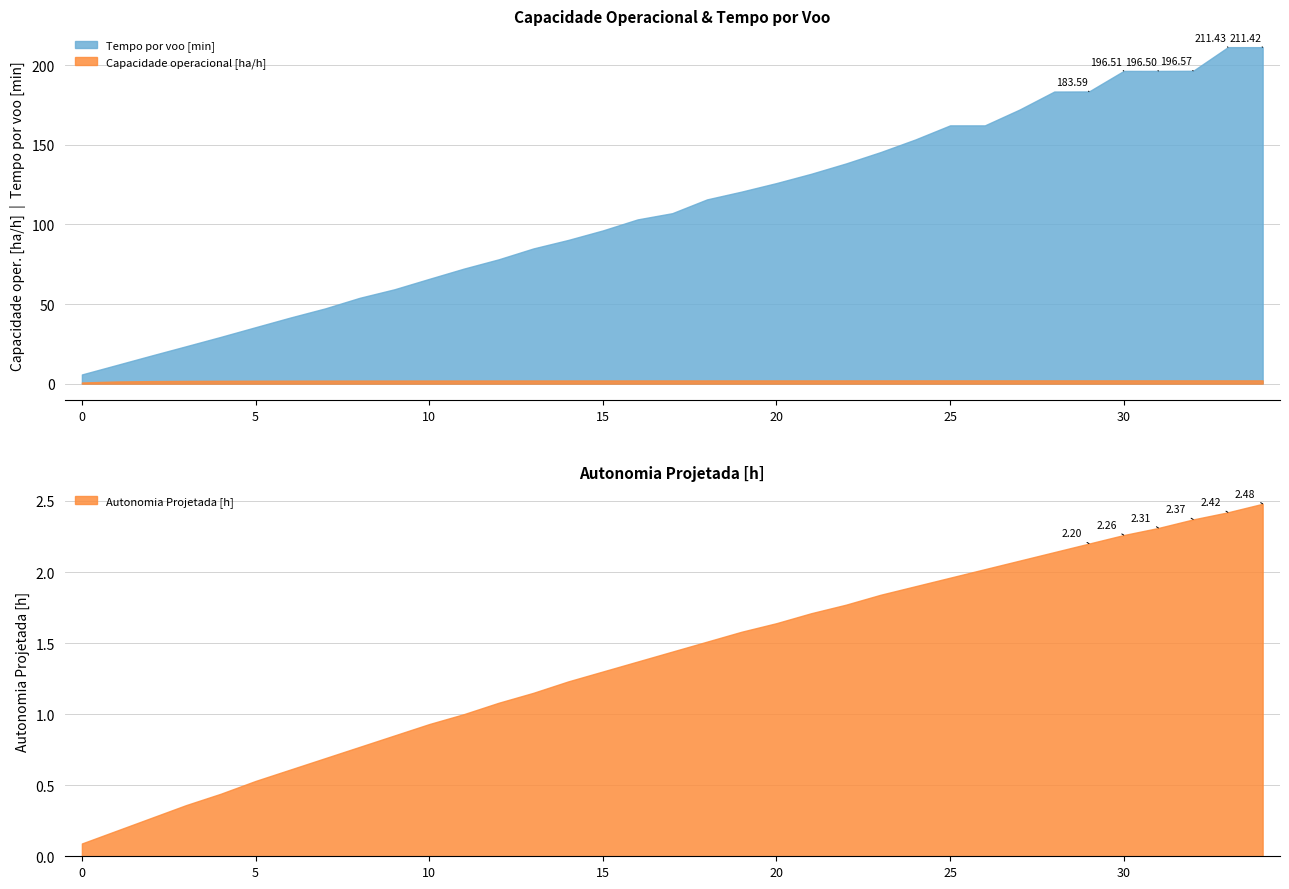

Reading left to right, transcribe all the data shown in this chart.

Capacidade operacional [ha/h]: 0=0.7	1=1.3	2=1.6	3=1.7	4=1.8	5=1.8	6=1.9	7=1.9	8=1.9	9=1.9	10=1.9	11=2.0	12=2.0	13=2.0	14=2.0	15=2.0	16=2.0	17=2.0	18=2.0	19=2.0	20=2.0	21=2.0	22=2.0	23=2.0	24=2.0	25=2.0	26=2.0	27=2.0	28=2.0	29=2.0	30=2.0	31=2.0	32=2.0	33=2.0	34=2.0
Tempo por voo [min]: 0=5.8	1=11.7	2=17.6	3=23.5	4=29.4	5=35.5	6=41.5	7=47.2	8=53.9	9=59.3	10=65.8	11=72.3	12=78.1	13=84.9	14=90.3	15=96.3	16=103.2	17=107.1	18=115.8	19=120.7	20=126.0	21=131.9	22=138.3	23=145.5	24=153.4	25=162.3	26=162.3	27=172.2	28=183.5	29=183.6	30=196.5	31=196.5	32=196.6	33=211.4	34=211.4
Autonomia Projetada [h]: 0=0.1	1=0.2	2=0.3	3=0.4	4=0.4	5=0.5	6=0.6	7=0.7	8=0.8	9=0.8	10=0.9	11=1.0	12=1.1	13=1.1	14=1.2	15=1.3	16=1.4	17=1.4	18=1.5	19=1.6	20=1.6	21=1.7	22=1.8	23=1.8	24=1.9	25=2.0	26=2.0	27=2.1	28=2.1	29=2.2	30=2.3	31=2.3	32=2.4	33=2.4	34=2.5